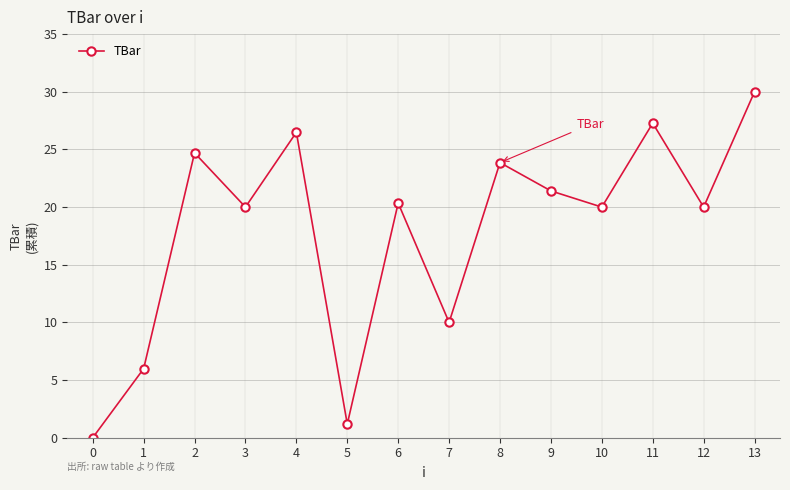

Reading left to right, transcribe all the data shown in this chart.

0=0.0	1=6.0	2=24.7	3=20.0	4=26.5	5=1.2	6=20.3	7=10.0	8=23.9	9=21.4	10=20.0	11=27.3	12=20.0	13=30.0